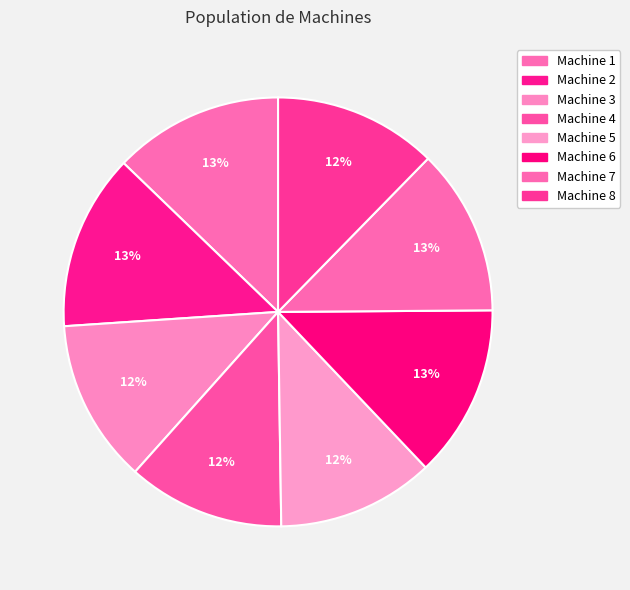

Does Machine 1 represent more than half of the total?

No